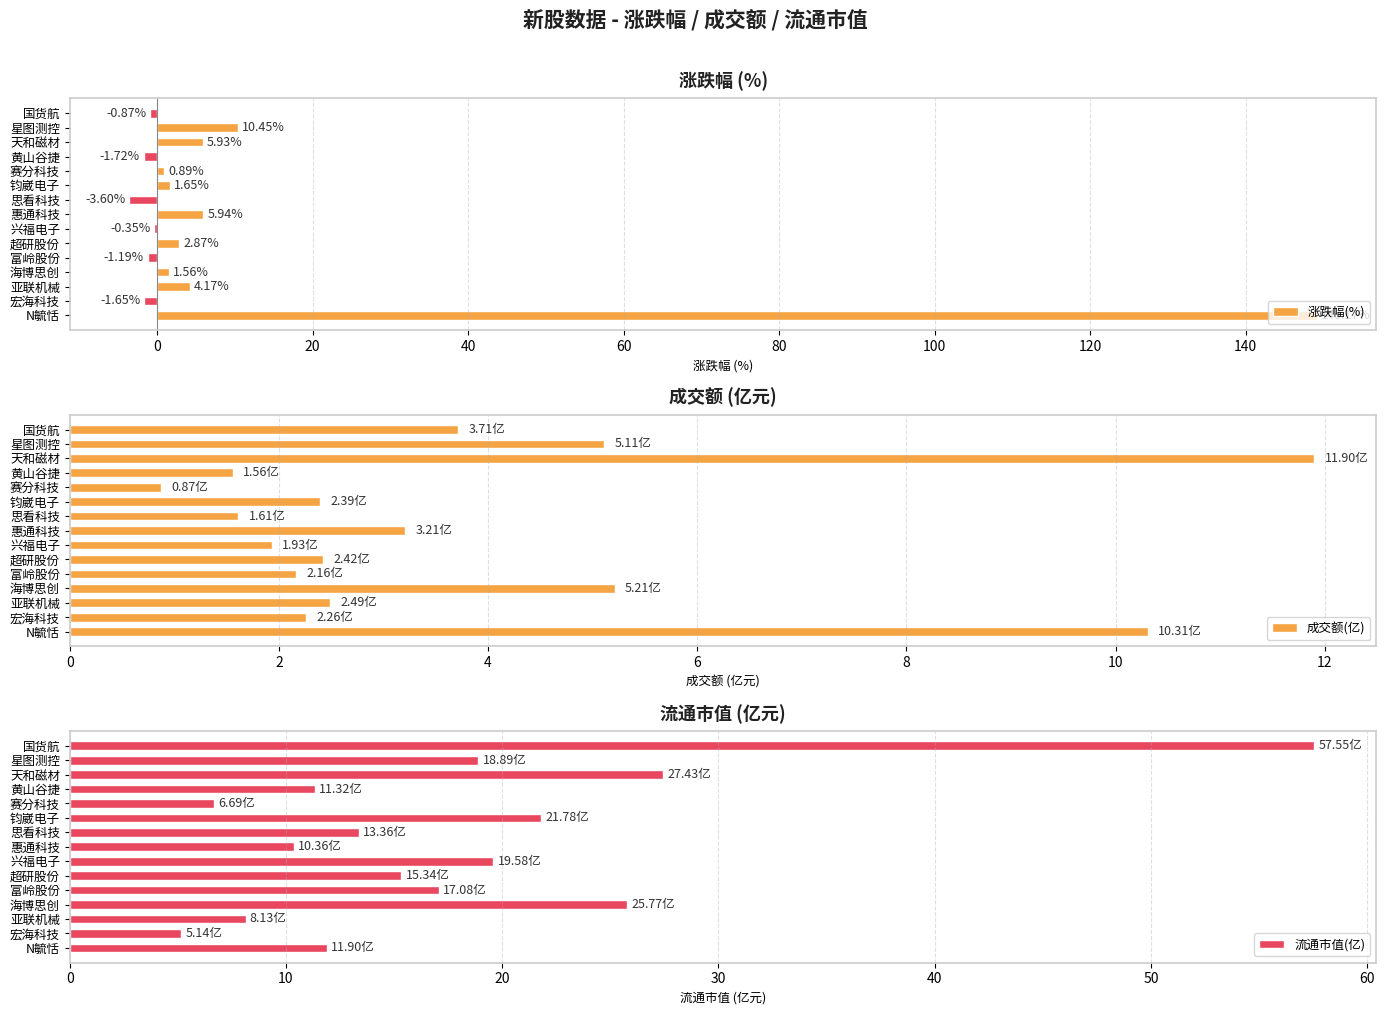

What is the sum of the 成交额(亿) values at 亚联机械 and 思看科技?

4.1